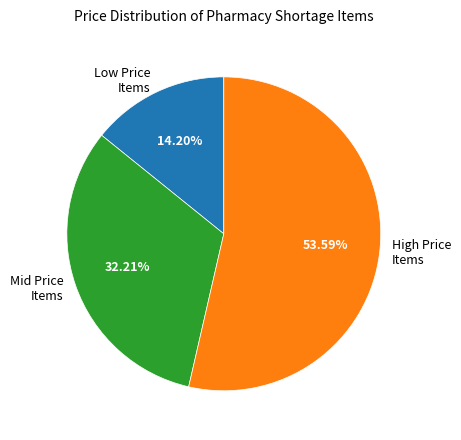

To the nearest percent, what is the difference between the largest and smallest slice percentages?

39%